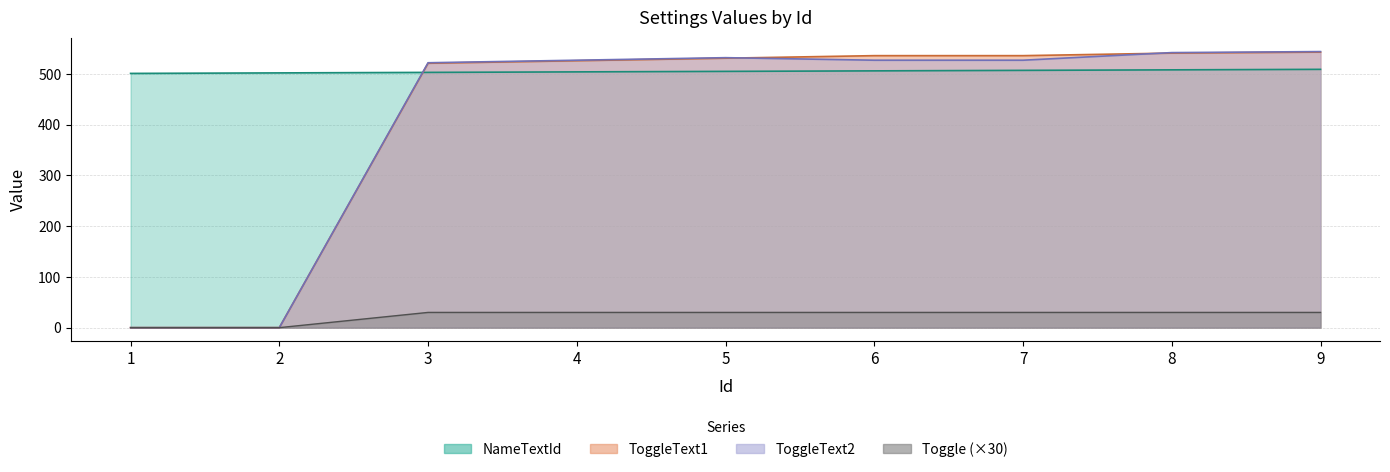

At which category does ToggleText2 reach its first local peak?

5